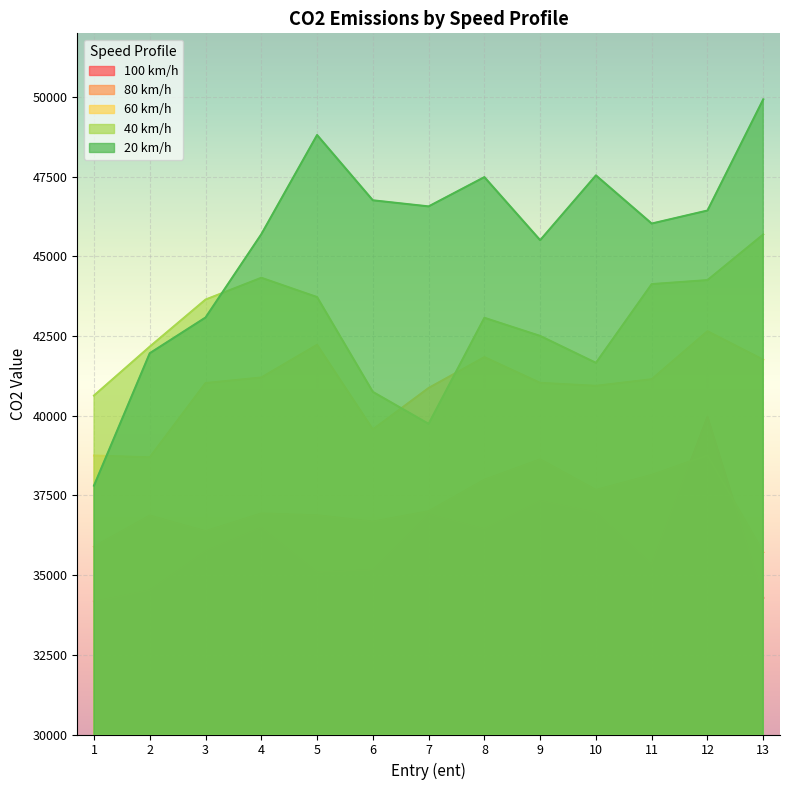

The 40_info series shows 11202.5 at 10. True or false?

False